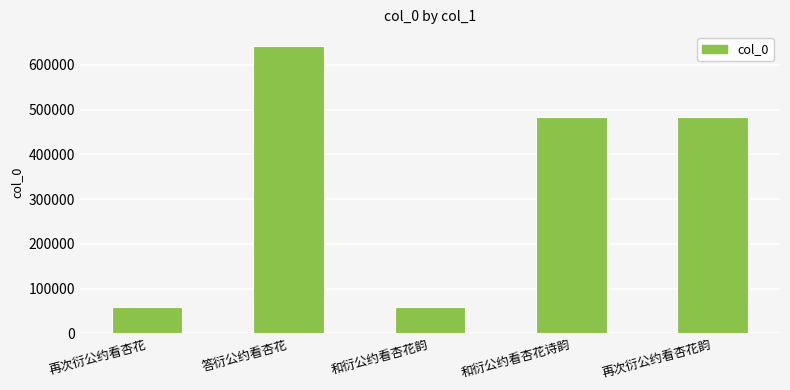

What is the label of the 4th bar from the left?

和衍公约看杏花诗韵